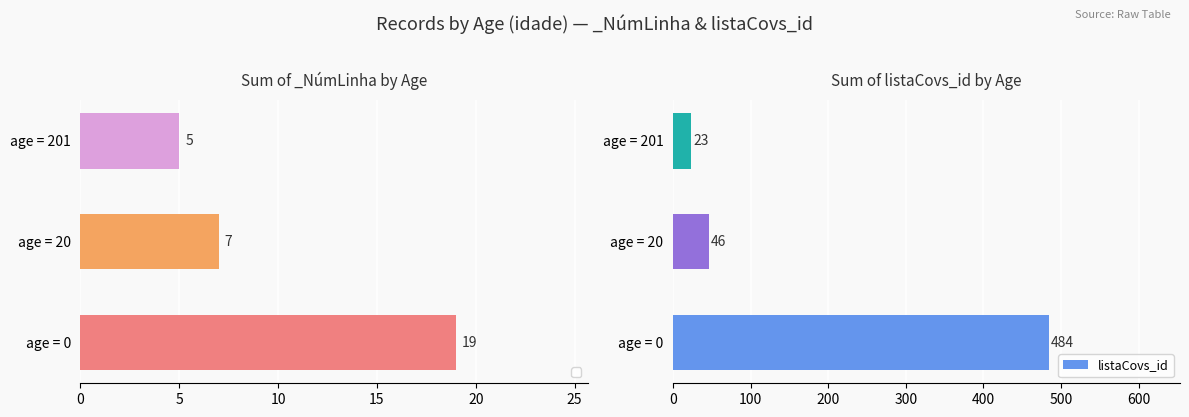

Which category has the lowest value in the listaCovs_id series?

age = 201